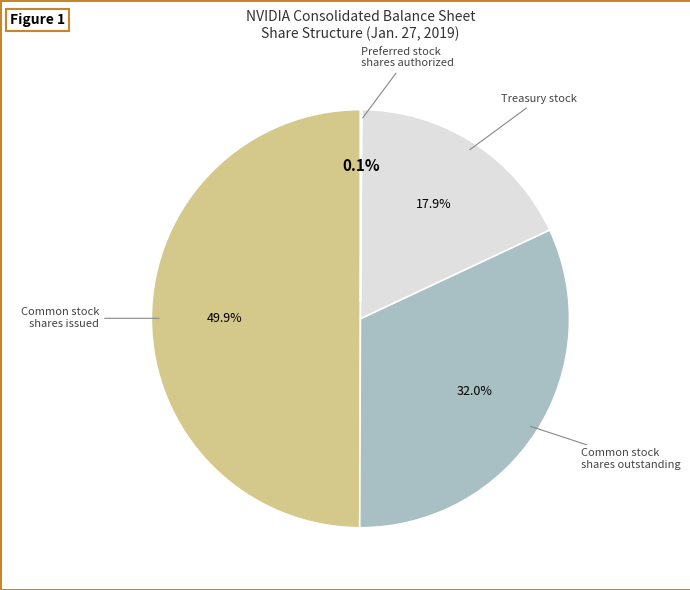

How many segments does this pie chart have?

4